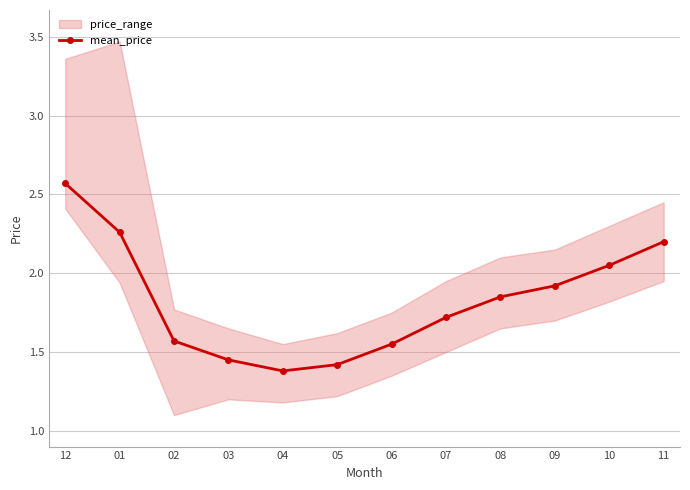

Does the chart have visible grid lines?

Yes